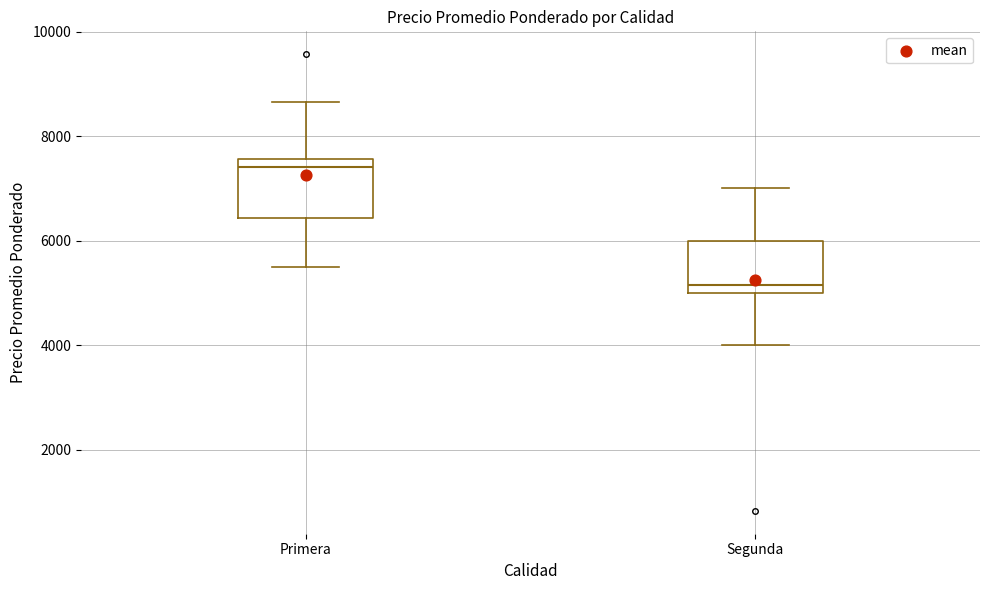

Which box has the lowest median line?

Segunda